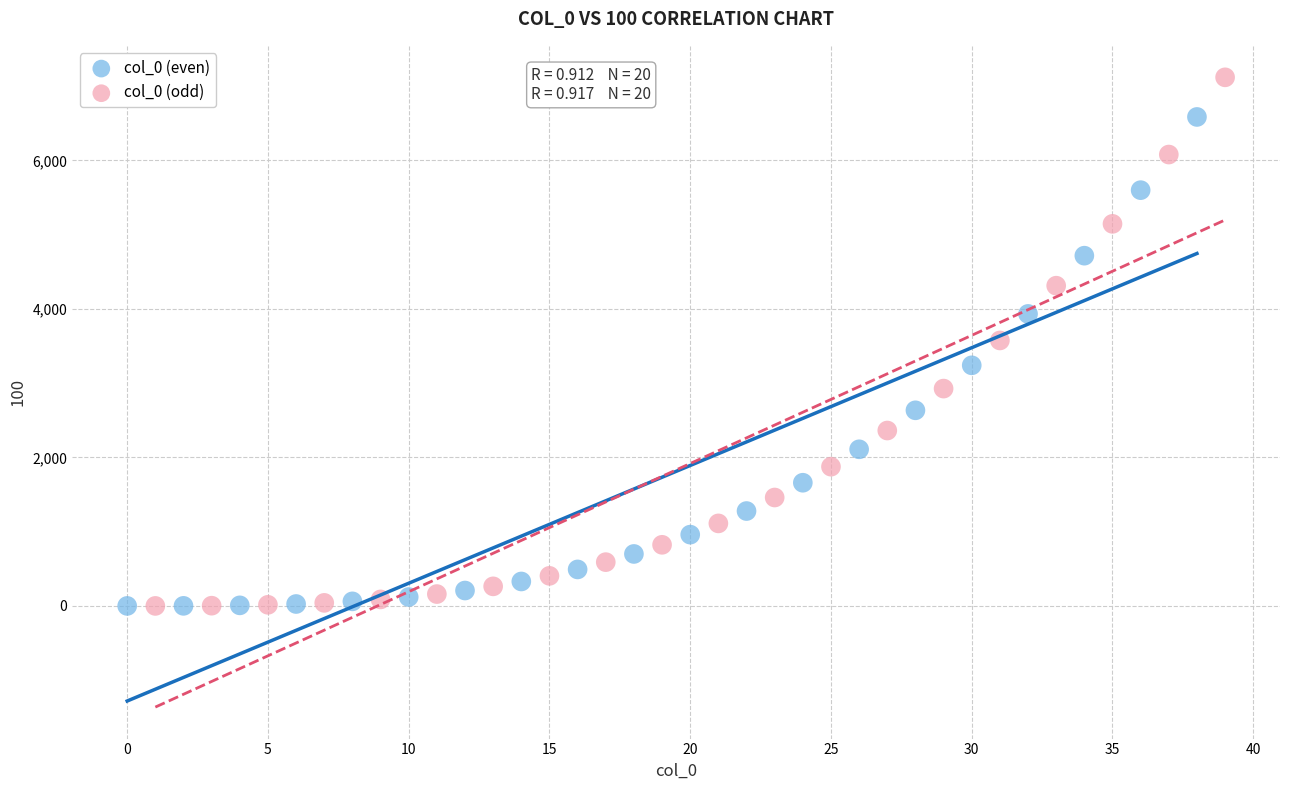

Which series has the largest Y range (max minus min)?

col_0 (odd)